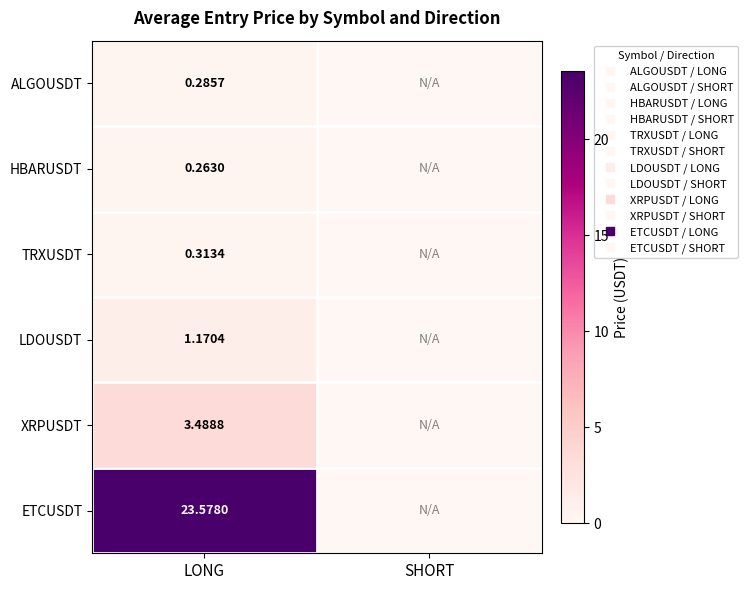

What value does the LDOUSDT series have at LONG?

1.2